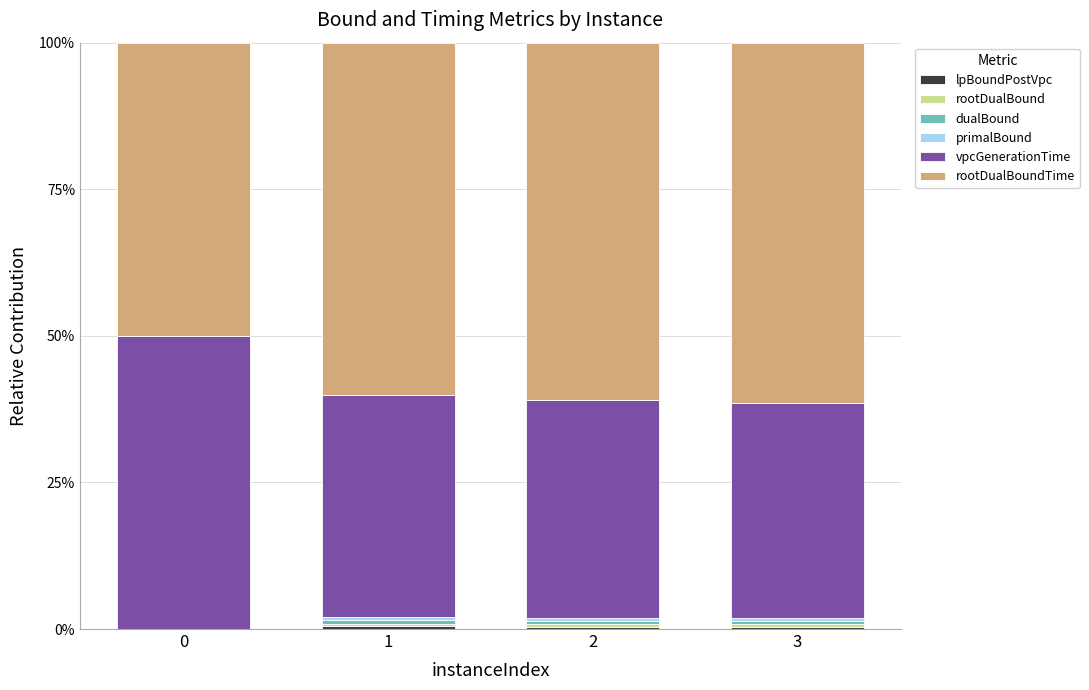

Are the bars grouped side by side (vs. stacked)?

No